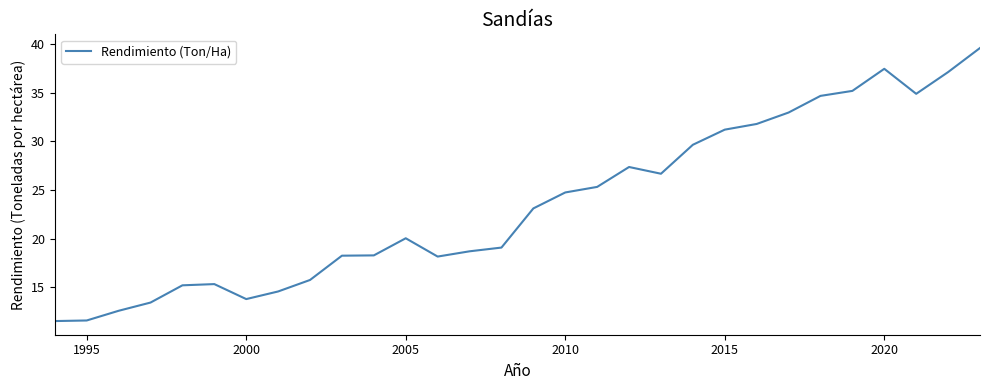

What is the difference between the maximum and minimum values?

28.1